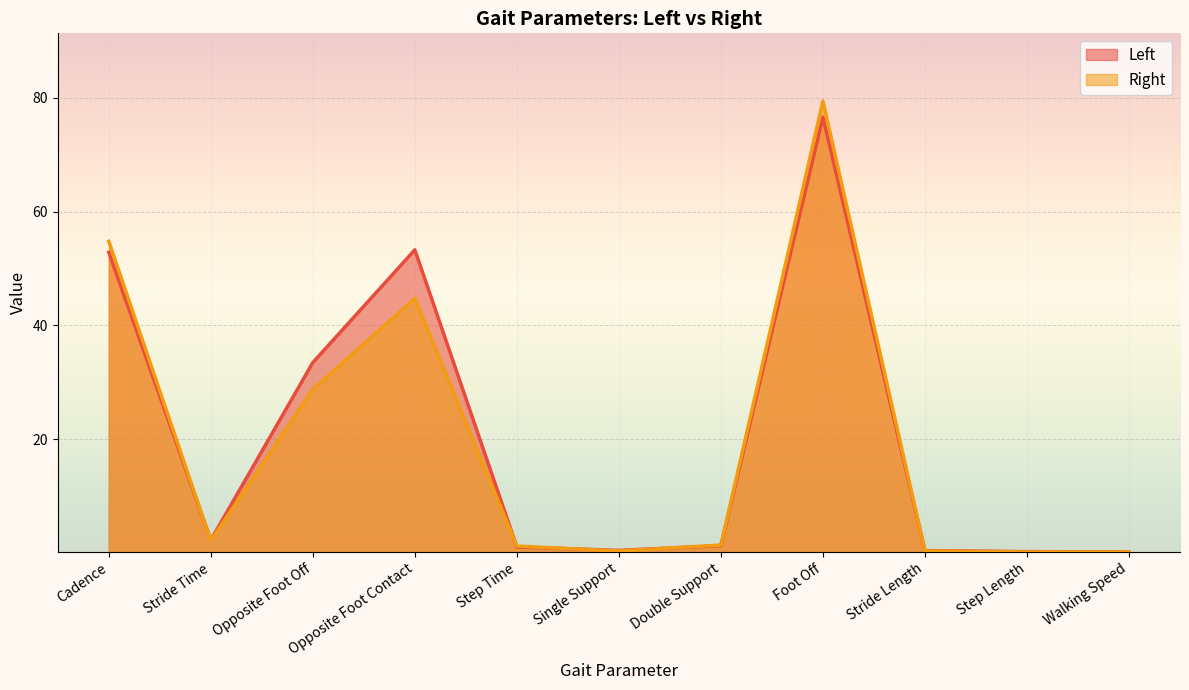

The value of Right at Opposite Foot Contact is 44.7. True or false?

True